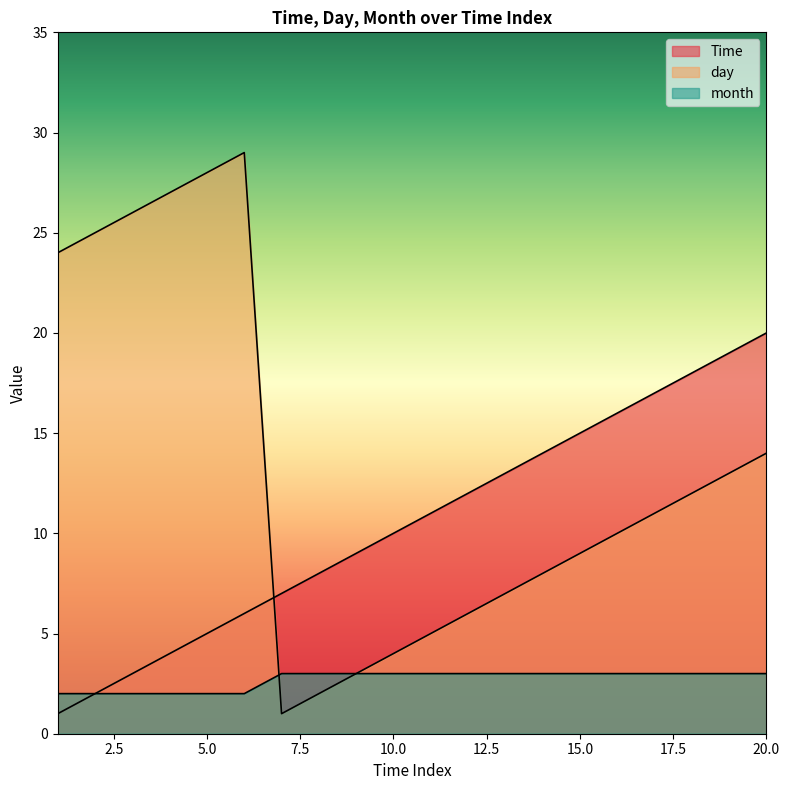

True or false: Time has more than 2 points higher than both neighbors.

False